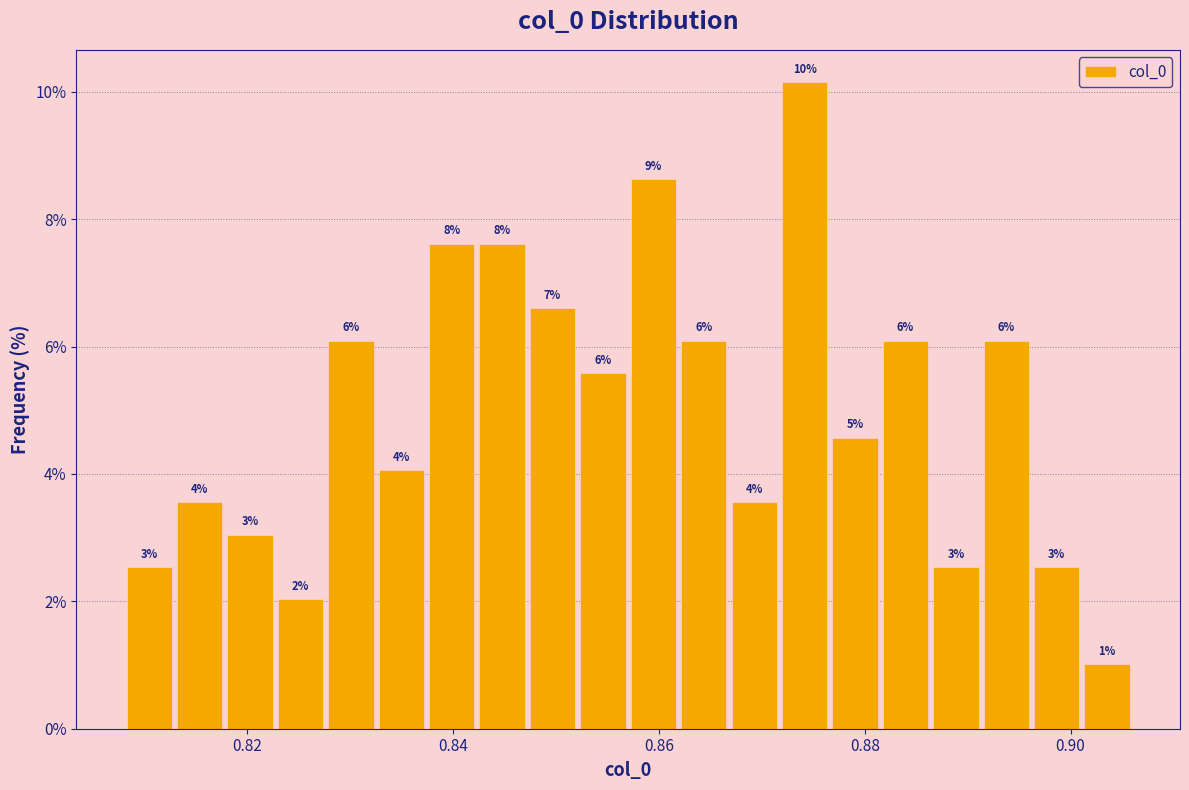

Around what value on the x-axis is the tallest bar? Give the approximate position of its centre, as read against the axis.

0.874